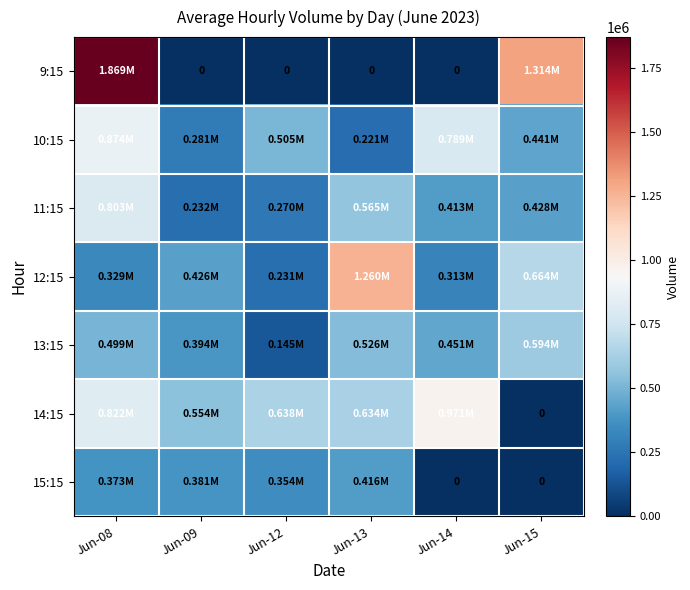

Which category has the highest value in the 13:15 series?

Jun-15